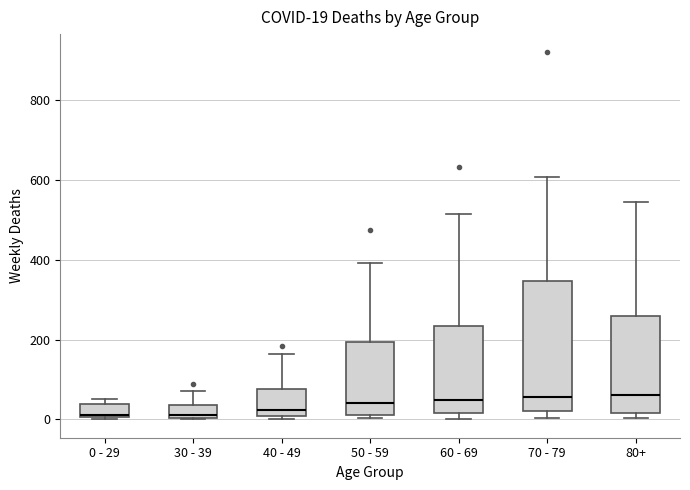

Which box is the tallest, from its lower edge to its upper edge?

70 - 79